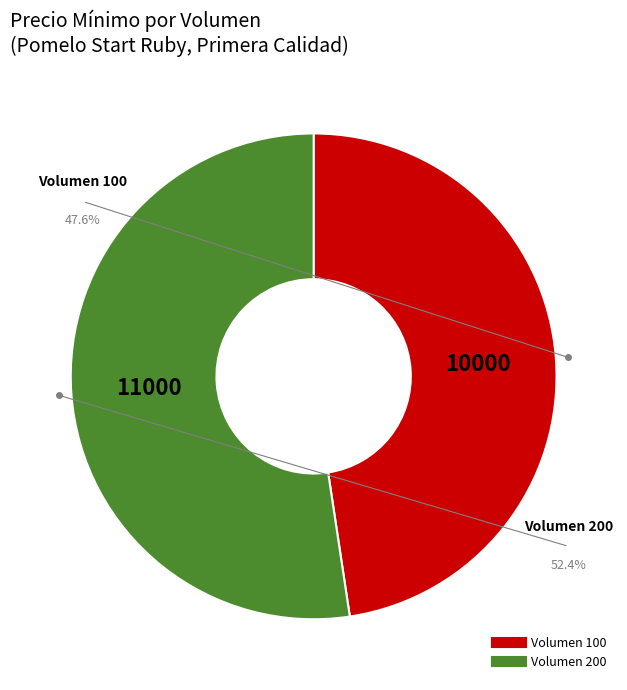

Is the sum of 200 and 100 greater than half?

Yes